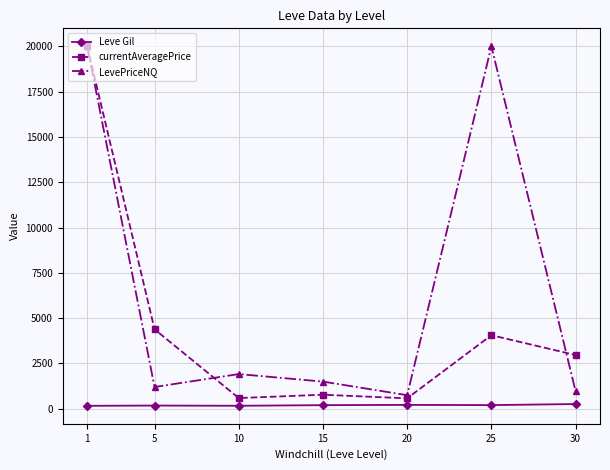

What are all the series names shown in the legend?

Leve Gil, currentAveragePrice, LevePriceNQ